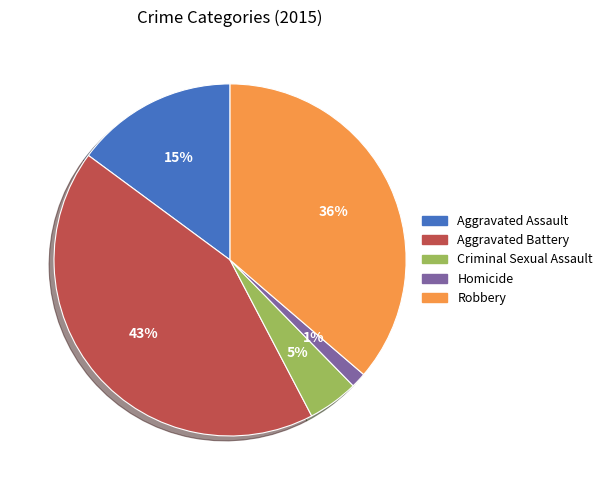

The Homicide slice represents 8% of the pie. True or false?

False